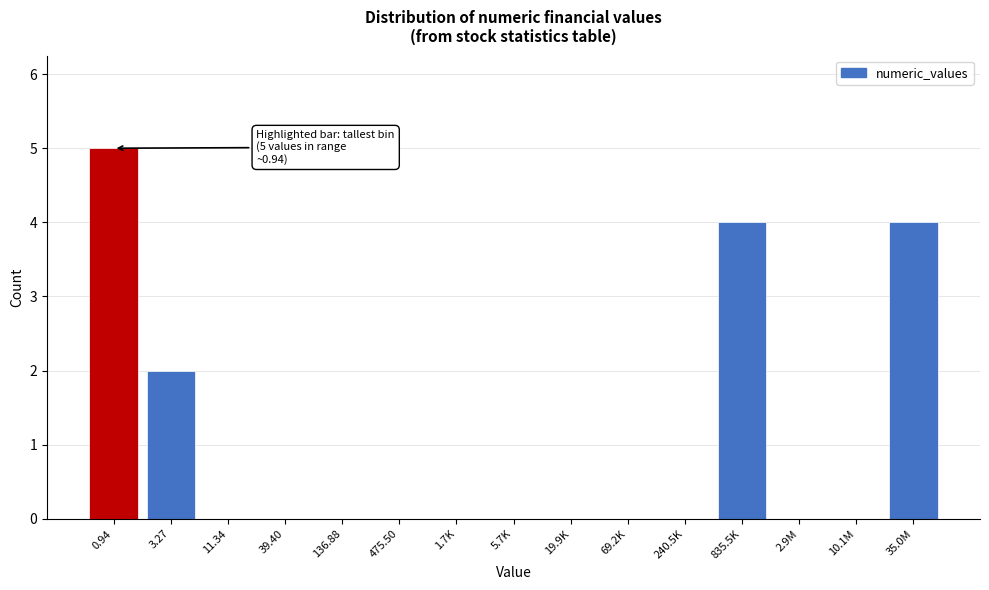

Reading left to right, transcribe all the data shown in this chart.

0.94=5	3.27=2	11.34=0	39.40=0	136.88=0	475.50=0	1.7K=0	5.7K=0	19.9K=0	69.2K=0	240.5K=0	835.5K=4	2.9M=0	10.1M=0	35.0M=4